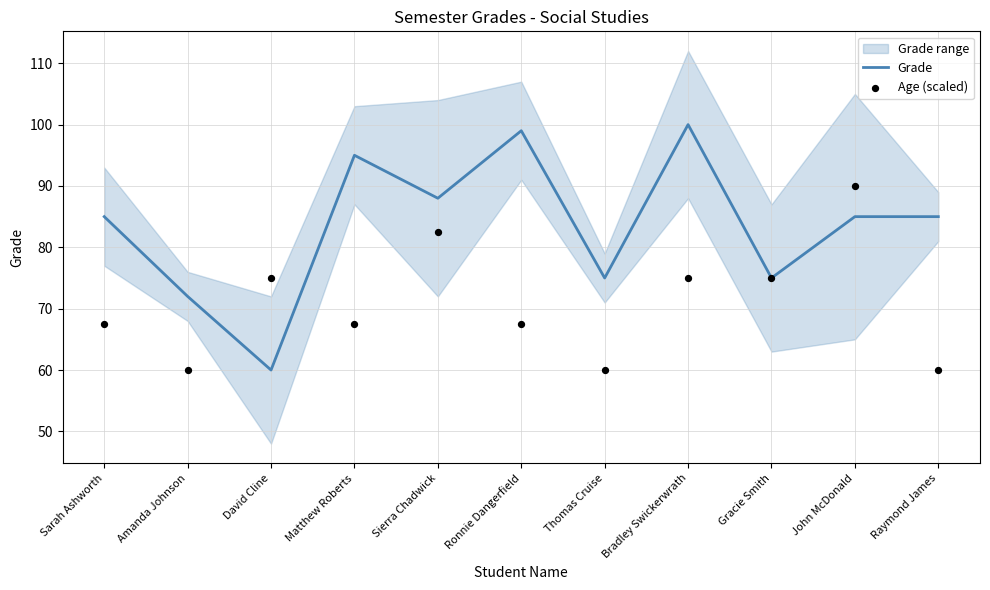

Which series contains the highest Y value?

Grade